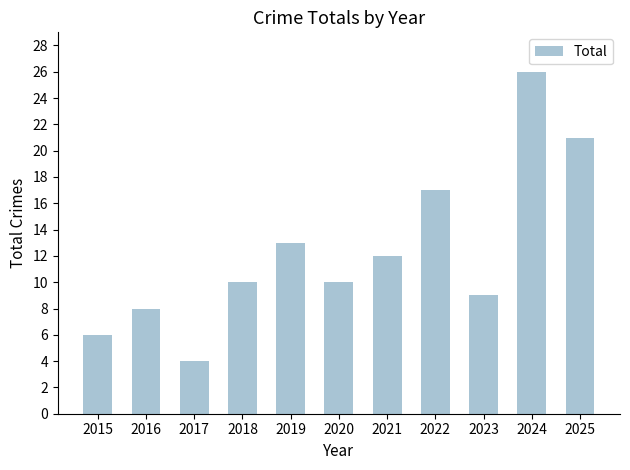

Are the bars grouped side by side (vs. stacked)?

No